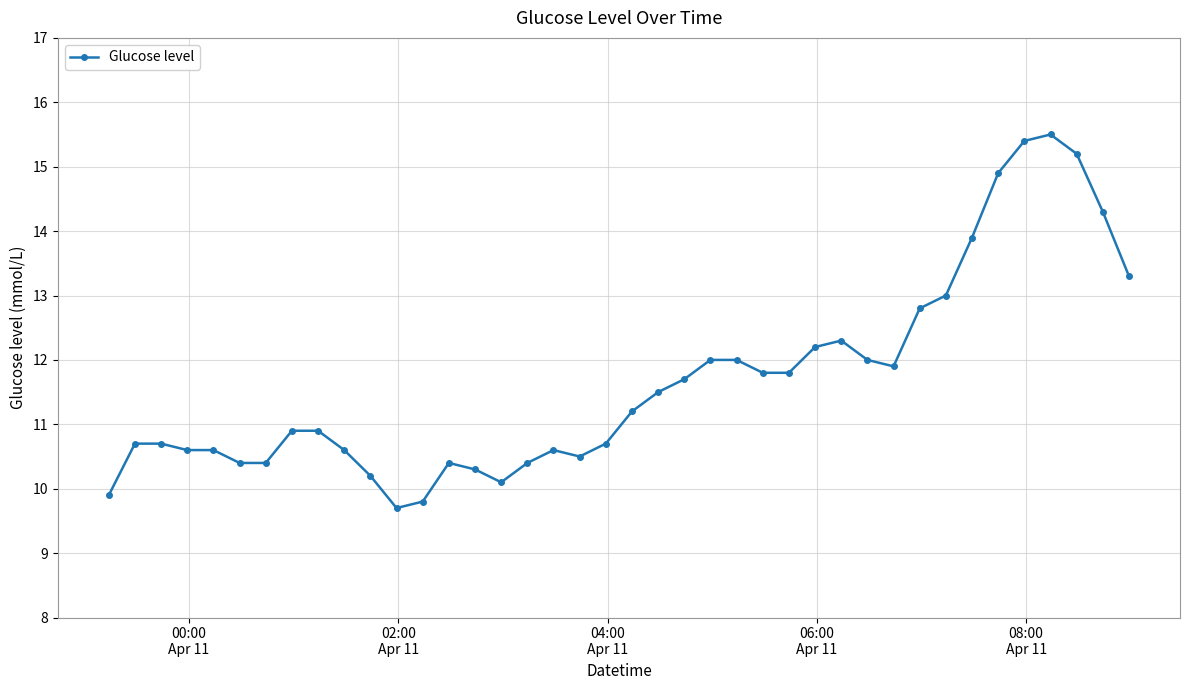

Reading left to right, list all the values displayed in this chart.

9.9	10.7	10.7	10.6	10.6	10.4	10.4	10.9	10.9	10.6	10.2	9.7	9.8	10.4	10.3	10.1	10.4	10.6	10.5	10.7	11.2	11.5	11.7	12.0	12.0	11.8	11.8	12.2	12.3	12.0	11.9	12.8	13.0	13.9	14.9	15.4	15.5	15.2	14.3	13.3